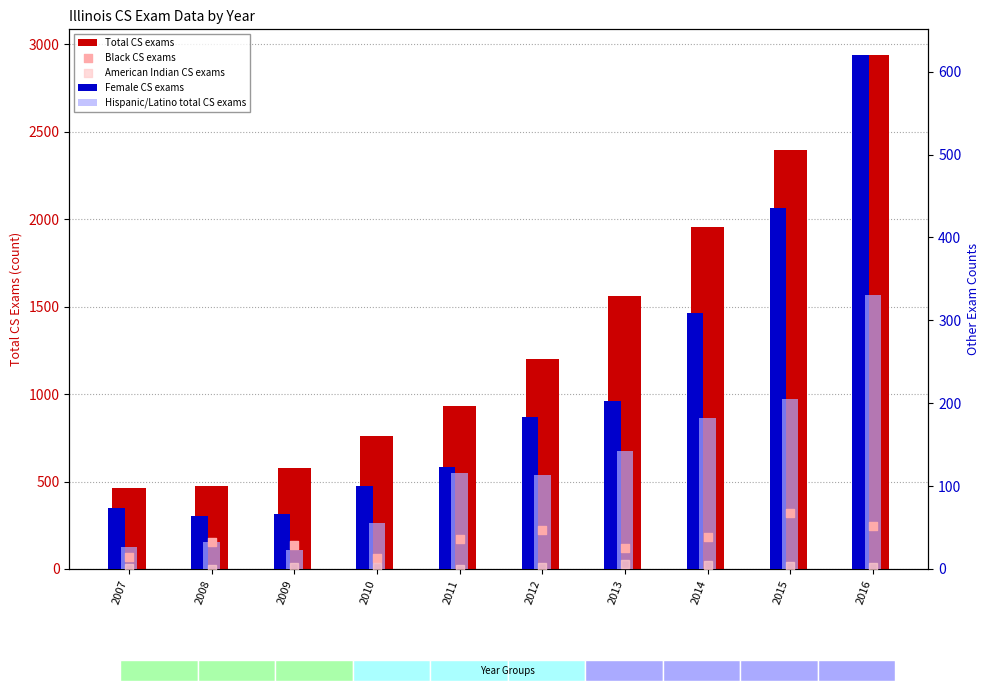

Which series has the largest total across all categories?

Total CS exams